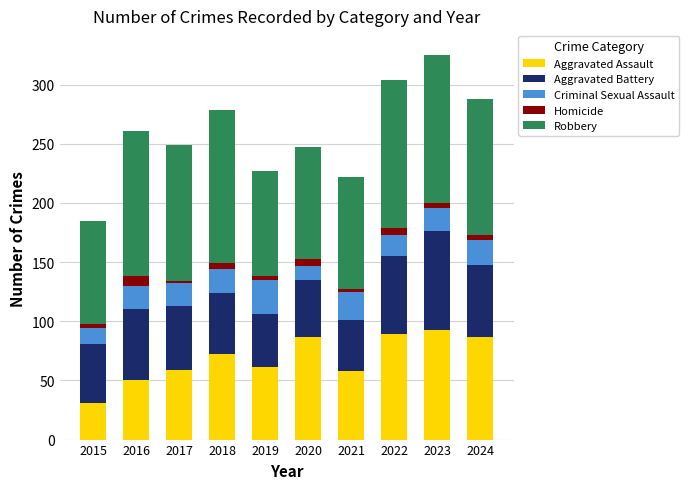

Which category has the lowest value in the Aggravated Assault series?

2015